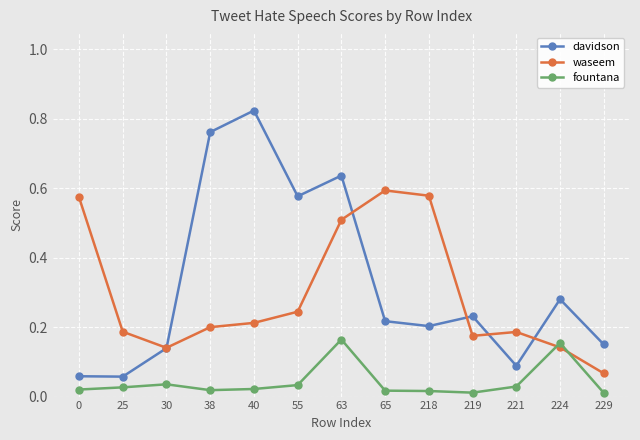

The value of waseem at 25 is 0.2. True or false?

True